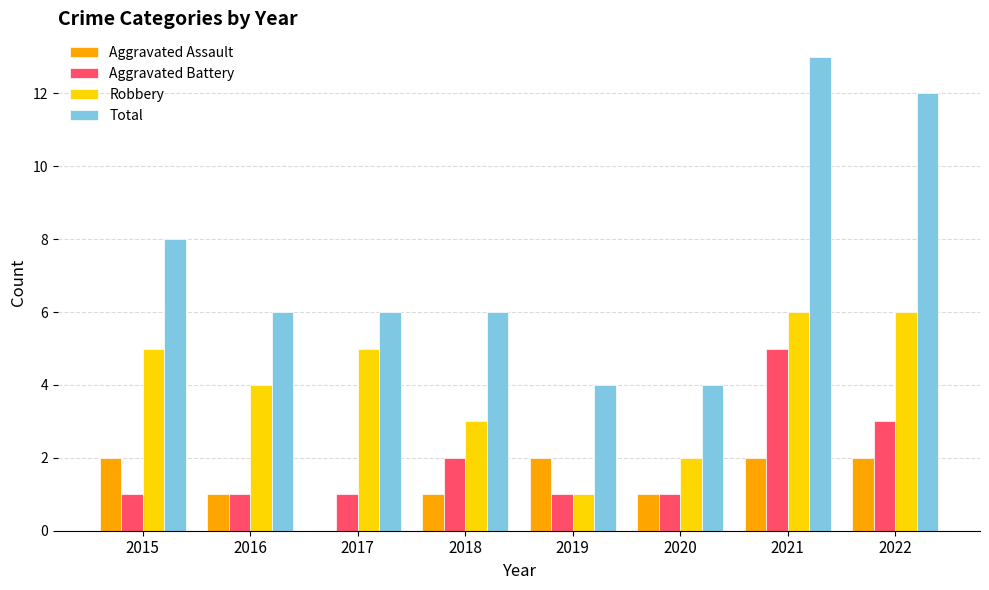

True or false: Total has a value of 10 at 2018.

False